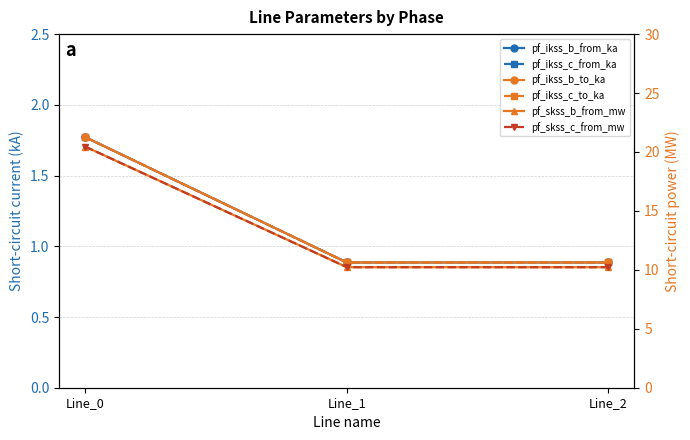

Which category has the highest value in the pf_ikss_b_from_ka series?

Line_0